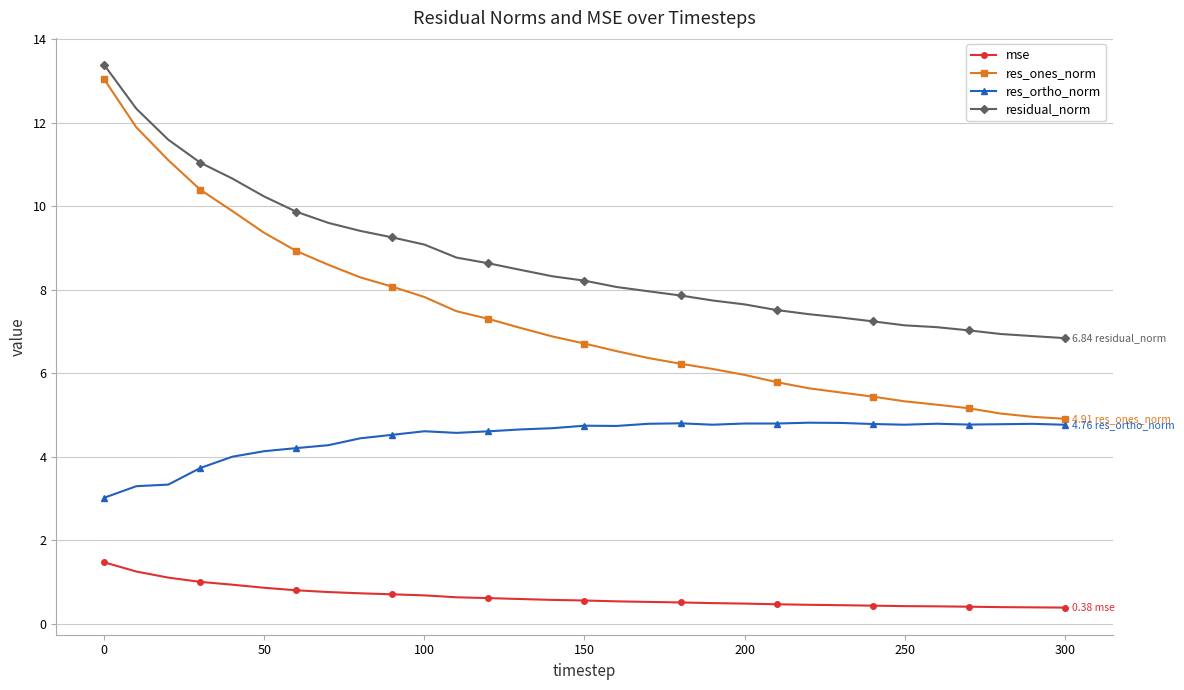

What is the average value of the residual_norm series?

8.7